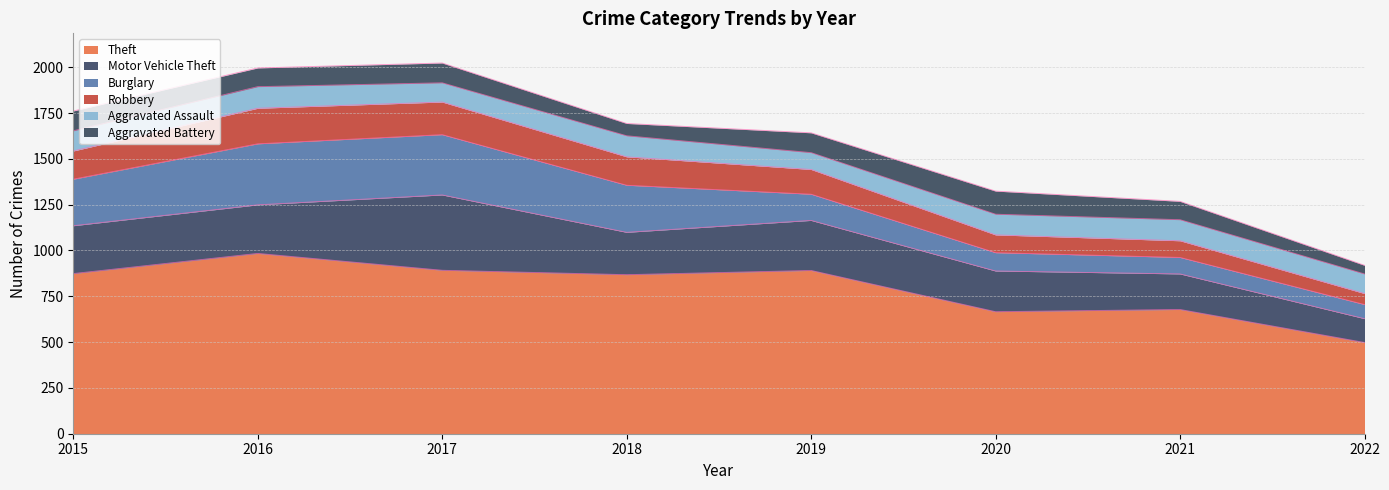

List the series in order of their peak value, highest first.

Theft, Motor Vehicle Theft, Burglary, Robbery, Aggravated Battery, Aggravated Assault